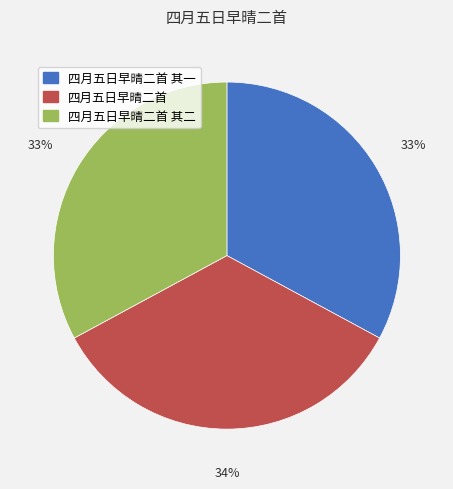

To the nearest percent, what is the difference between the largest and smallest slice percentages?

1%